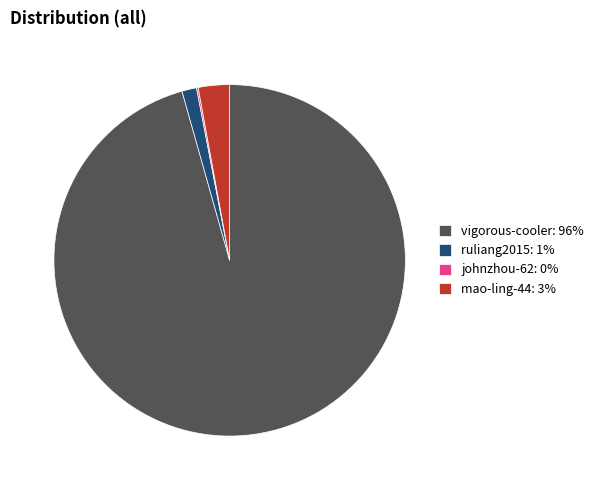

Which has a higher value, vigorous-cooler or ruliang2015?

vigorous-cooler